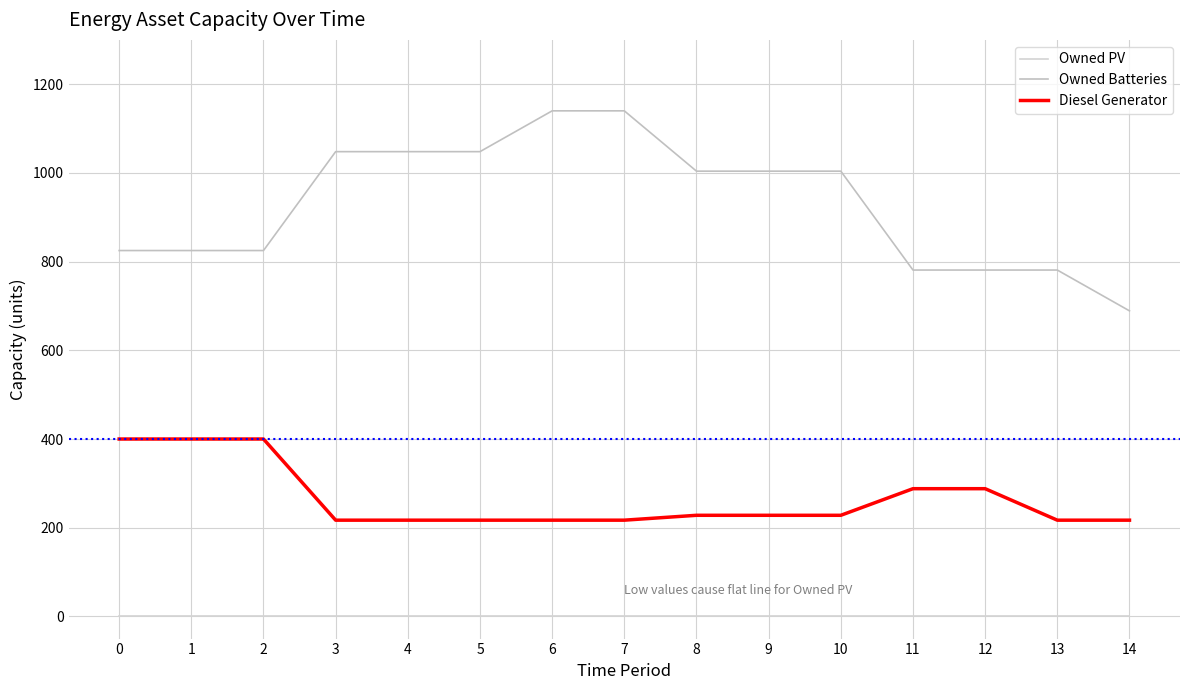

At 2, list the series in order from largest to smallest.

Owned Batteries, Diesel Generator, Owned PV